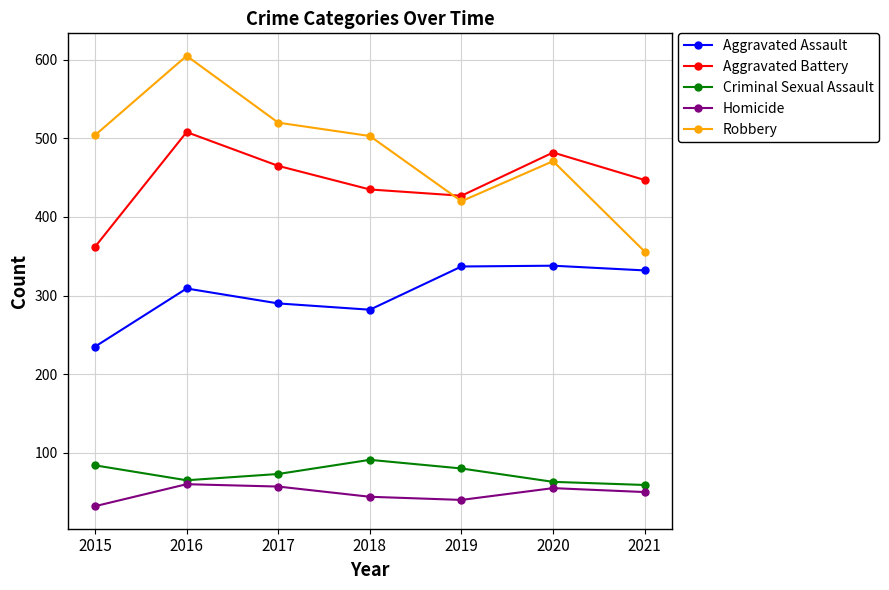

What is the spread (max minus min) of values at 2016?

545